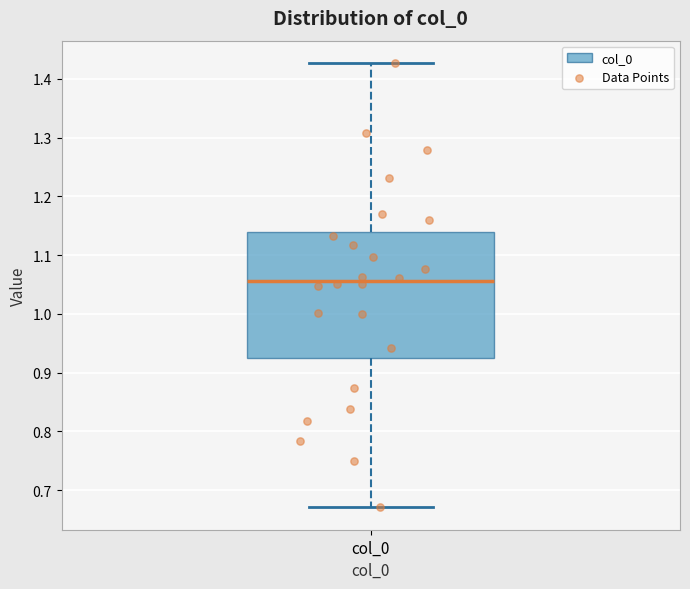

Transcribe this box plot: give where the median line is, the range the box spans, and where the two whiskers end, as read against the y-axis. The values are not printed on the chart, so give them approximately, as read against the axis.

median 1.06, box 0.92 to 1.14, whiskers 0.67 to 1.43